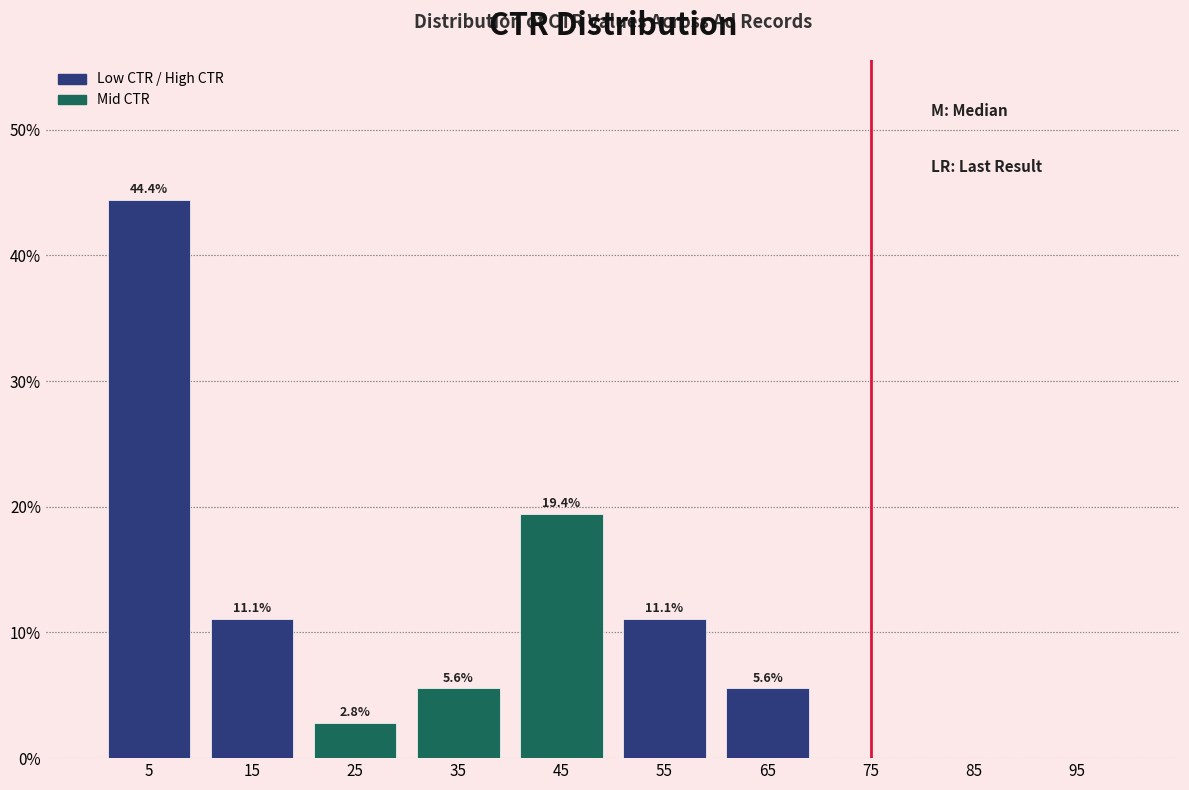

Which range on the x-axis has the tallest bar?

0 to 10